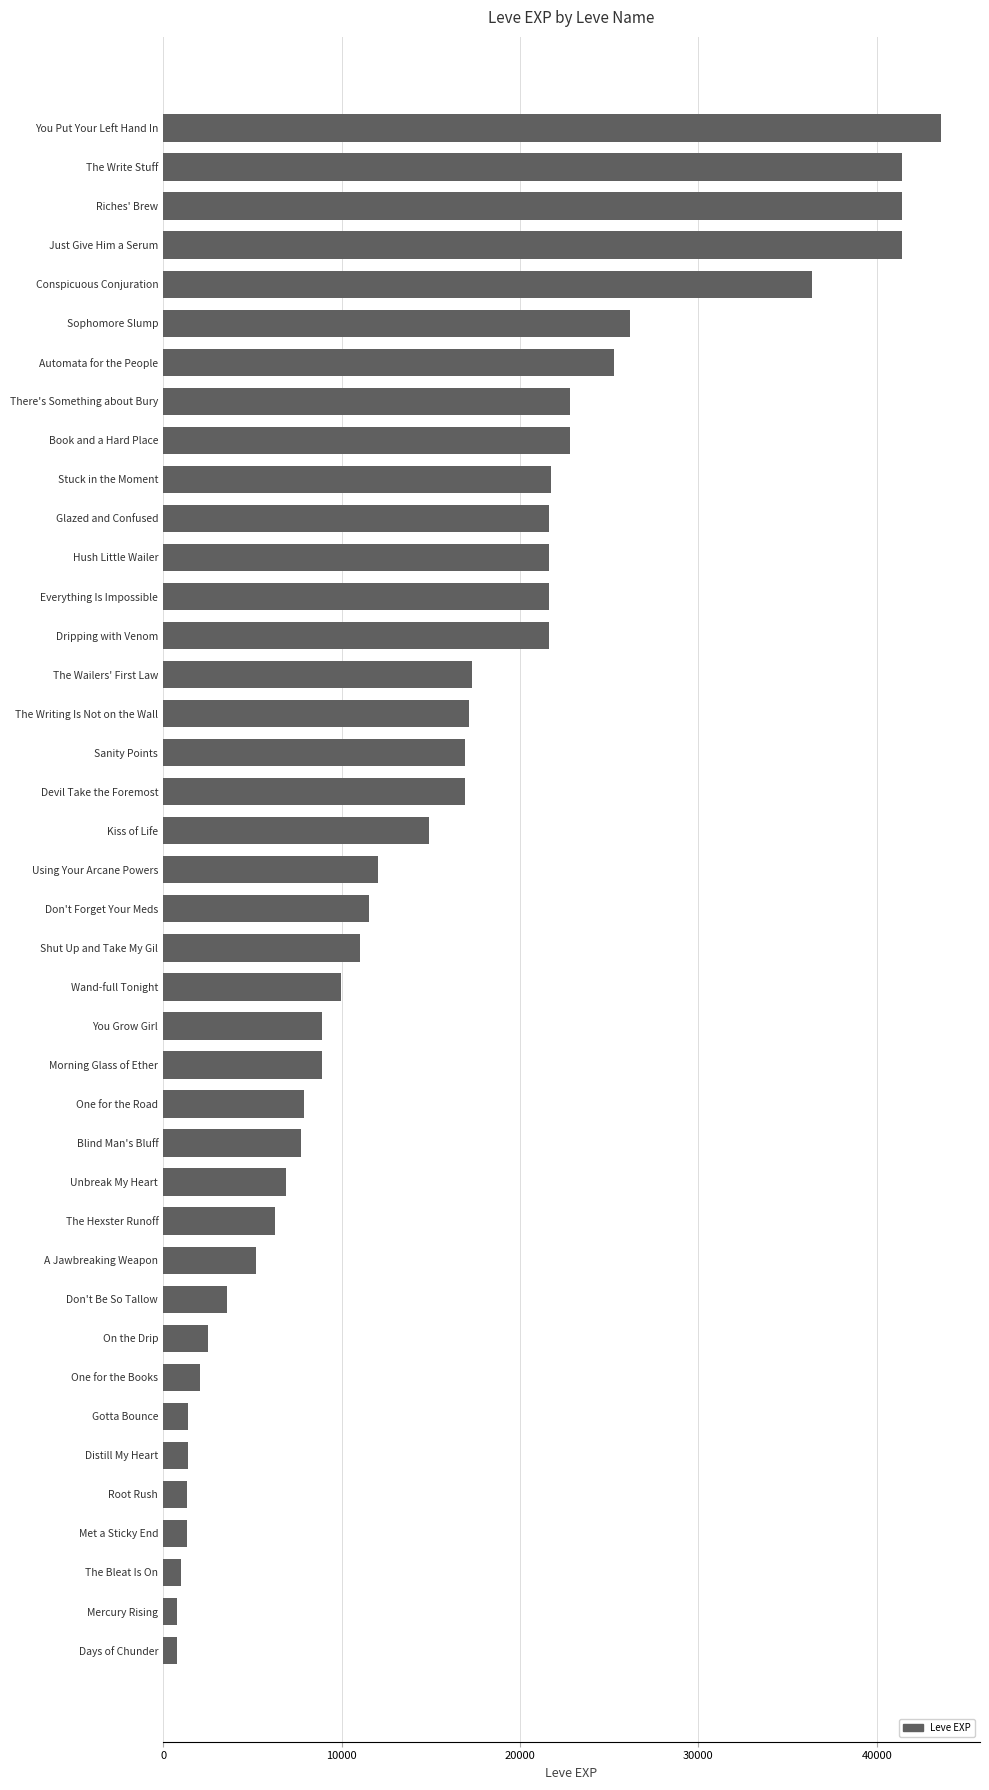

How many bars are there in total?

40